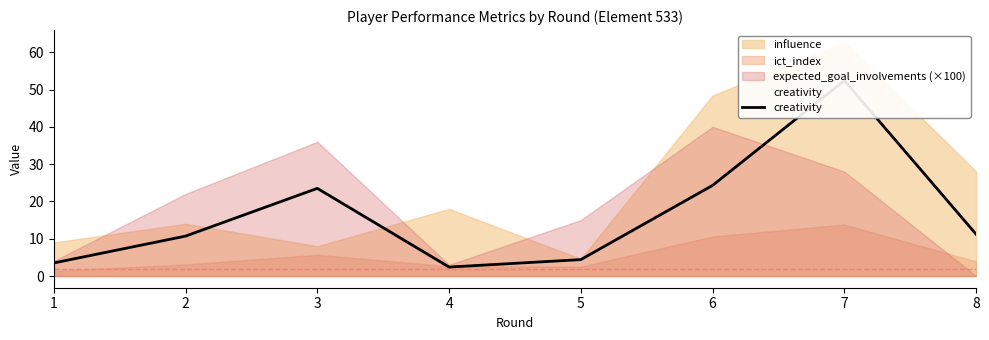

Does the chart display data point markers on the line(s)?

No